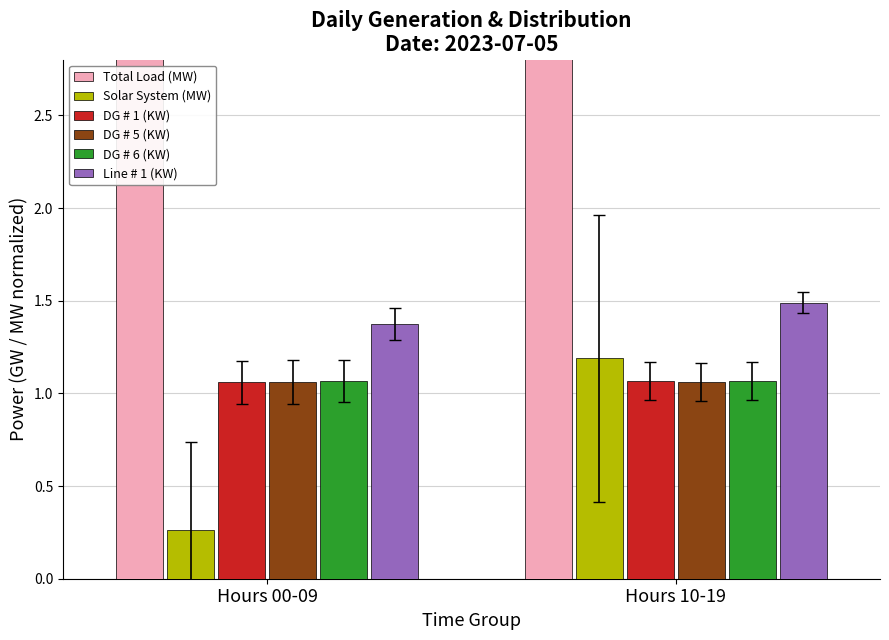

At which label is Solar System (MW) closest to 0?

Hours 00-09